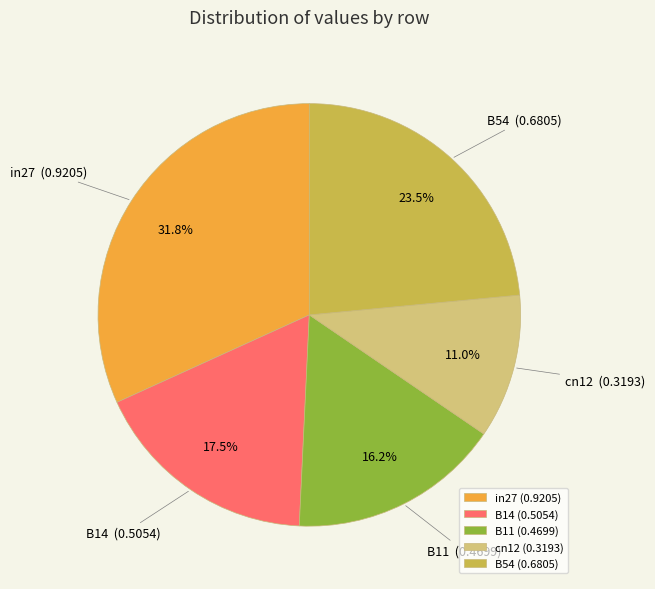

To the nearest percent, what is the combined percentage of B14 and cn12?

28%